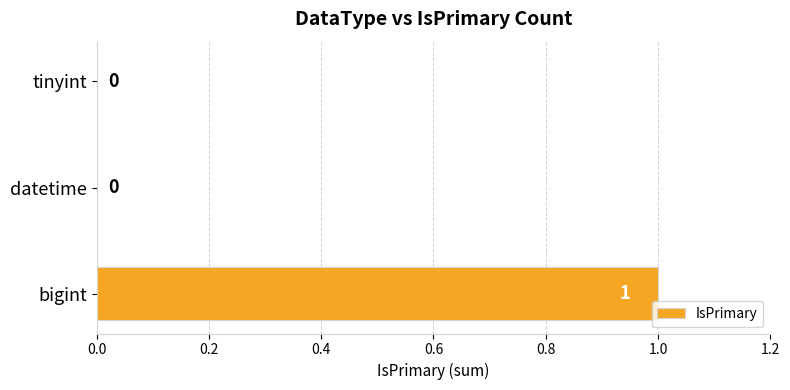

How many distinct data groups are displayed?

1